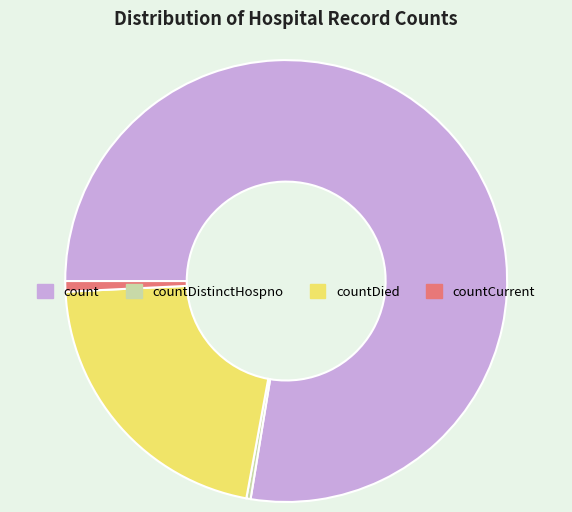

What is the majority slice?

count